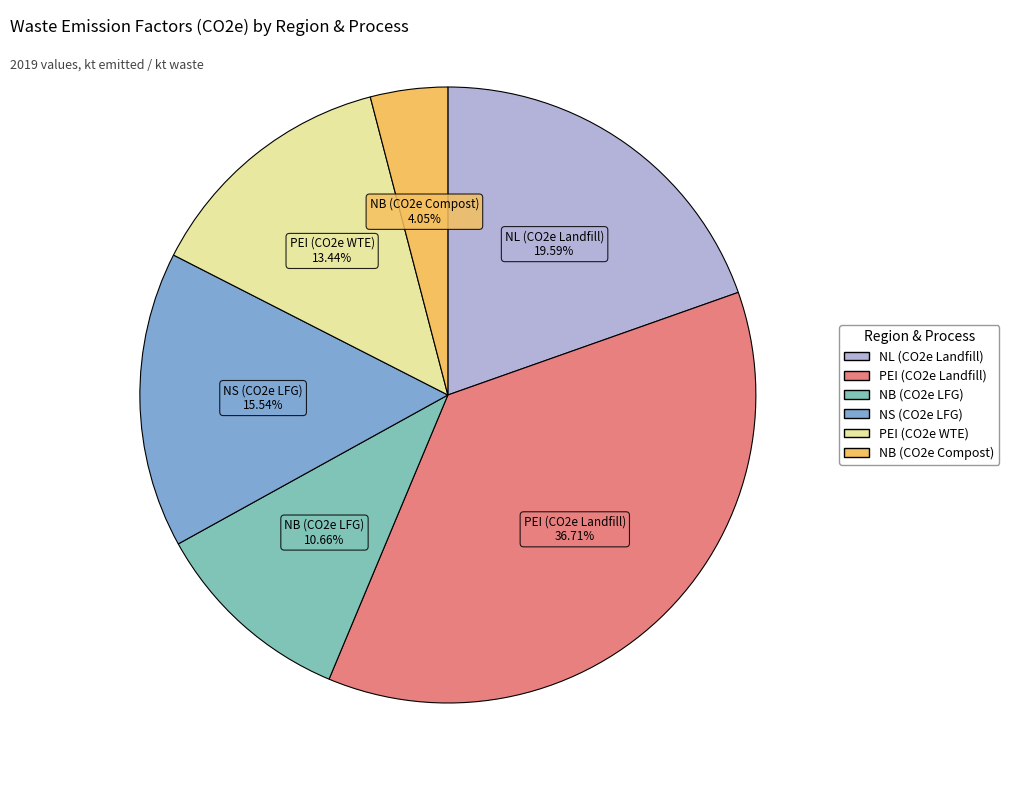

Combined, what portion of the pie is NS (CO2e LFG) and NL (CO2e Landfill)?

35.1%